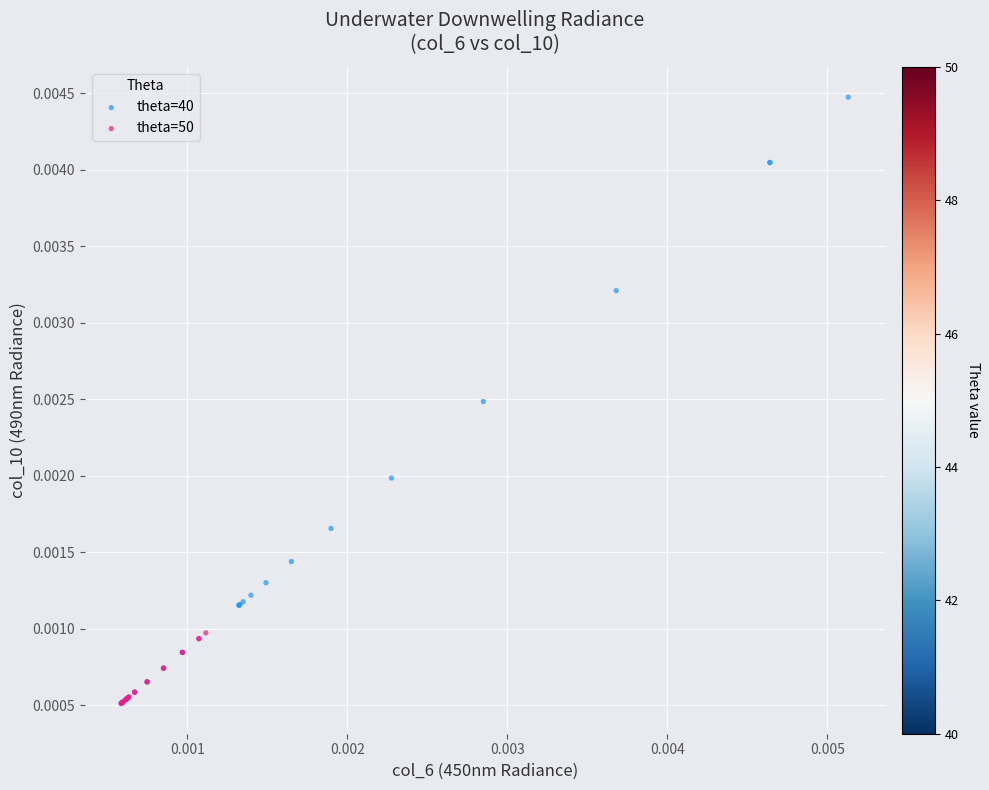

Which series reaches the maximum Y coordinate?

theta=40